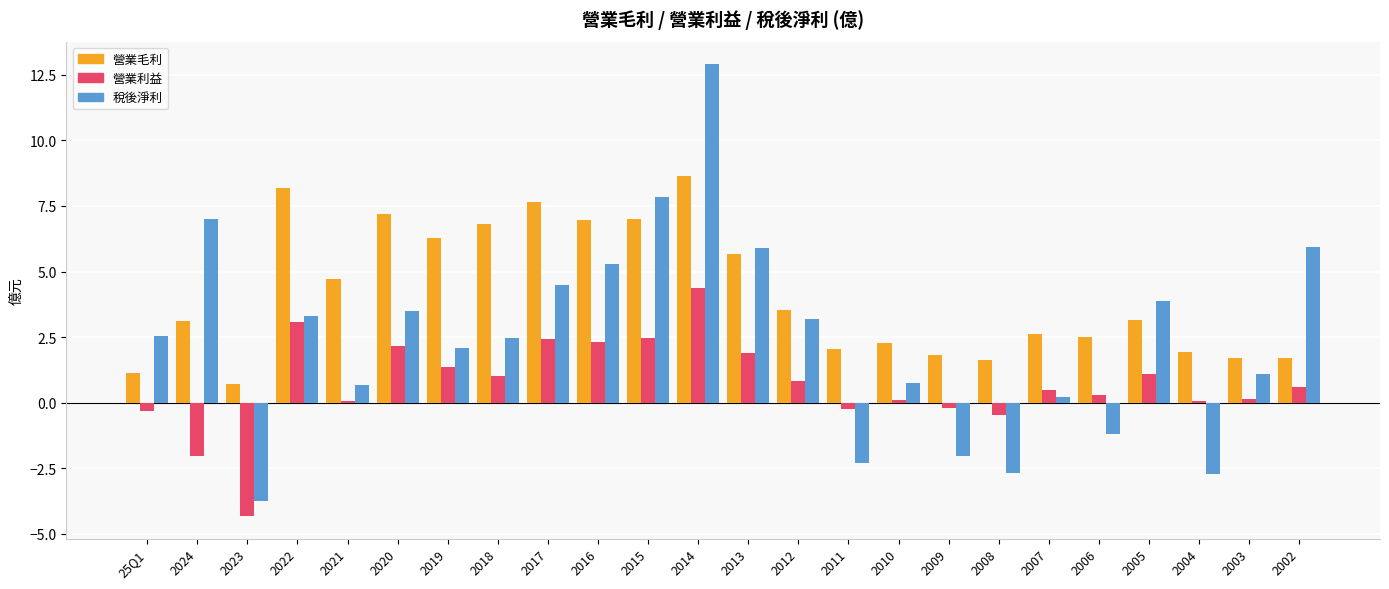

True or false: 稅後淨利 has a value of 2.1 at 2019.

True